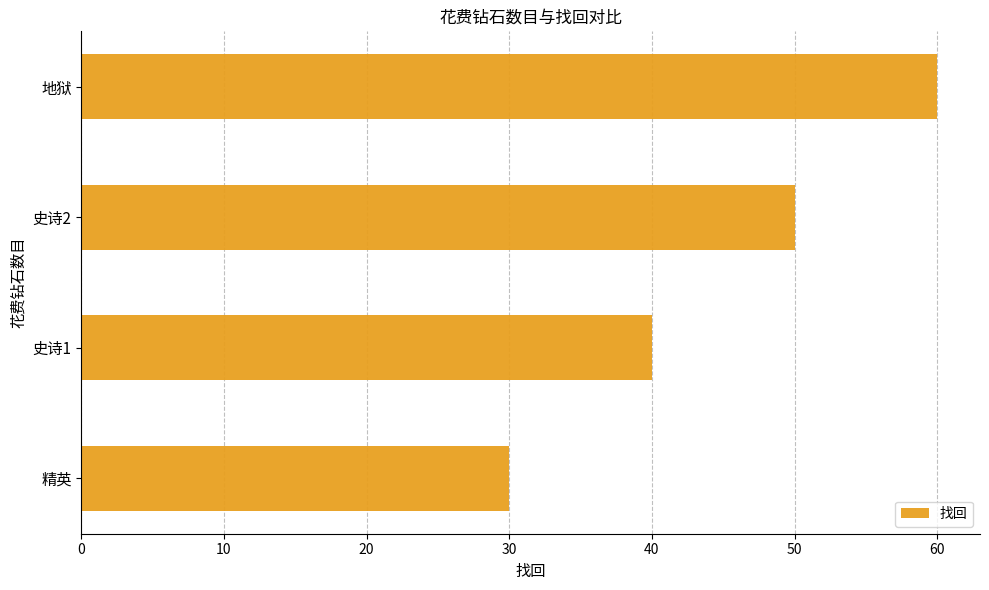

What is the difference between the maximum and minimum values?

30